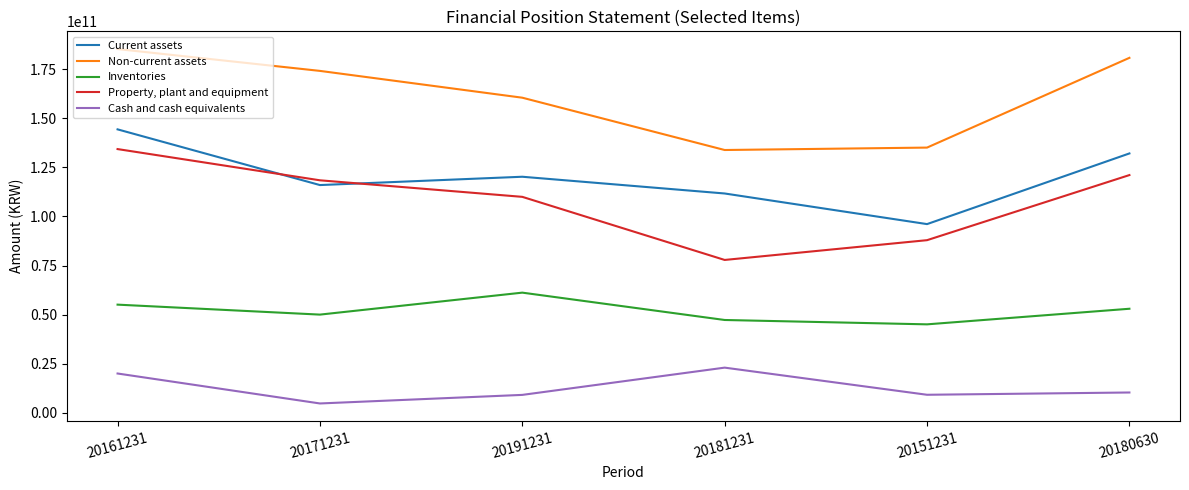

At which category does Current assets reach its first local peak?

20191231